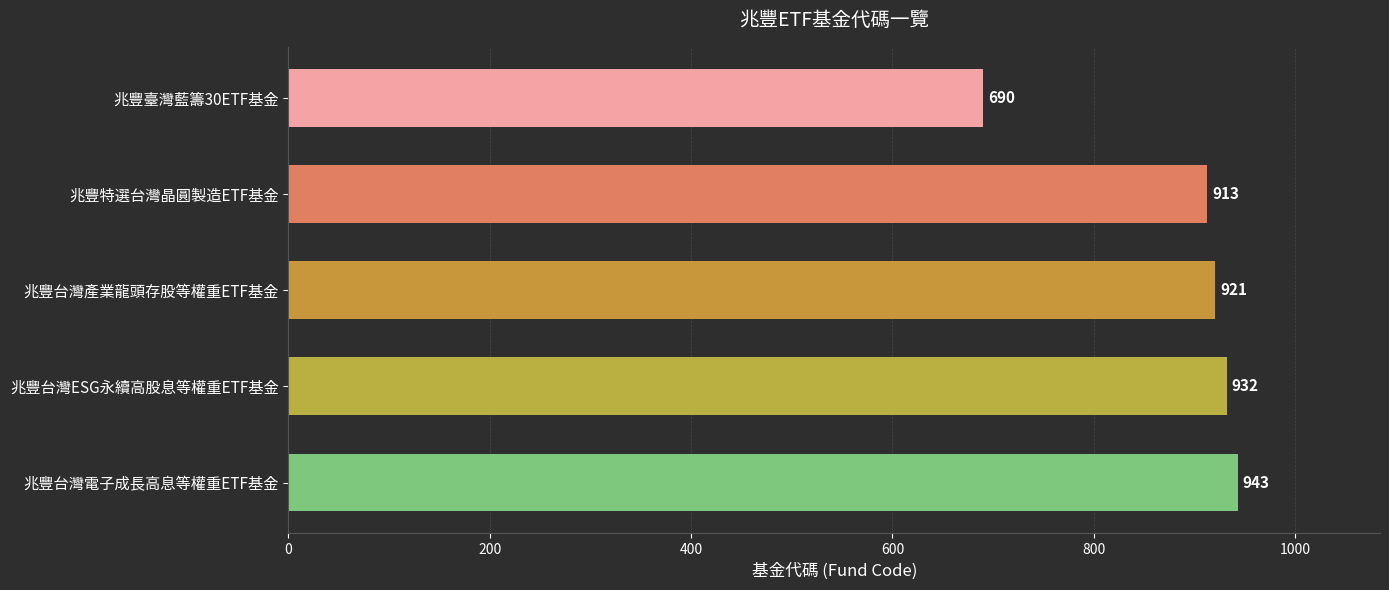

Is it true that the value at 兆豐台灣產業龍頭存股等權重ETF基金 is 1371?

False